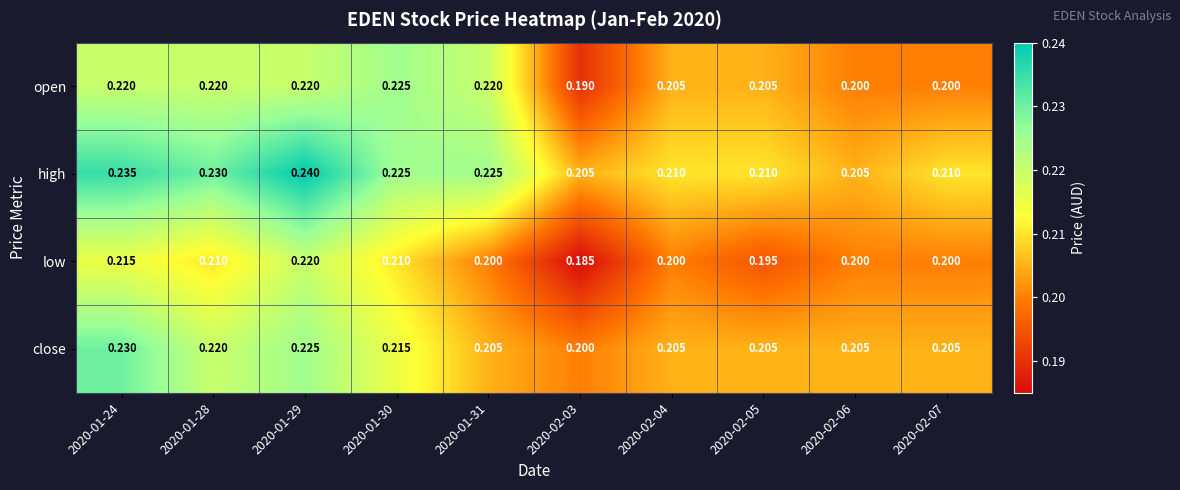

List the series in order of their peak value, highest first.

high, close, open, low